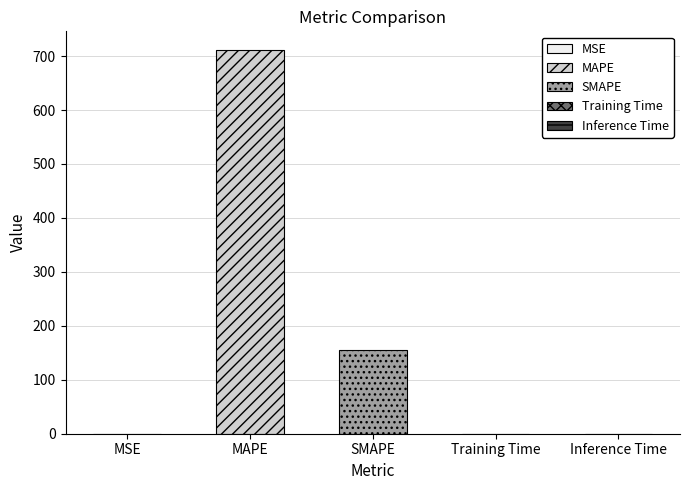

Rank the categories by value from highest to lowest.

MAPE, SMAPE, MSE, Training Time, Inference Time